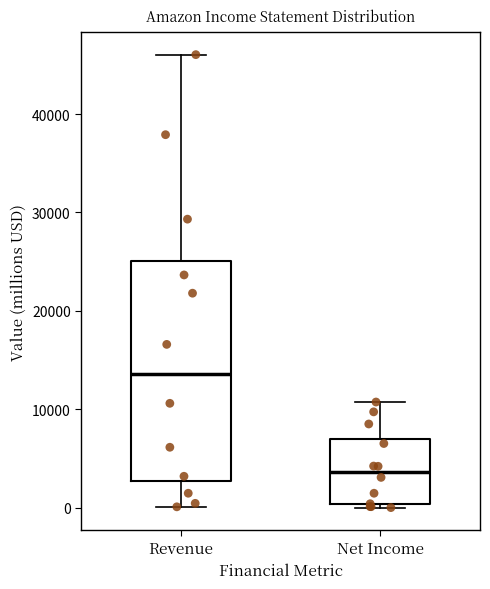

Reading left to right, transcribe this box plot: for each box, give where its median line is, the range the box spans, and where its two whiskers end, as read against the y-axis. The values are not printed on the chart, so give them approximately, as read against the axis.

Revenue: median 14000, box 3000 to 25000, whiskers 0 to 46000
Net Income: median 4000, box 0 to 7000, whiskers 0 (just below the box's lower edge) to 11000